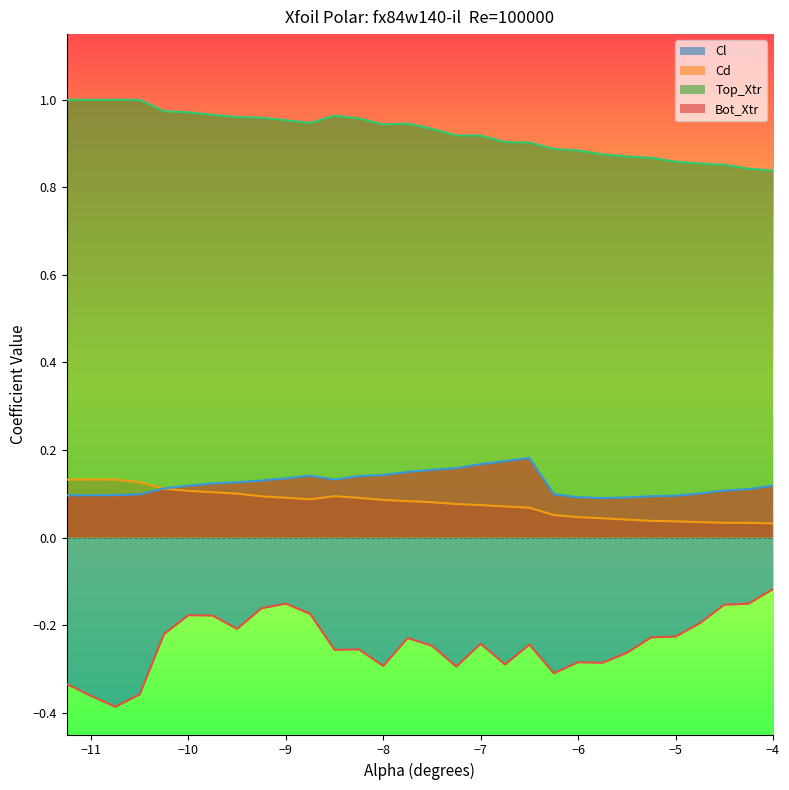

At which label does Cd reach its peak?

-11.0